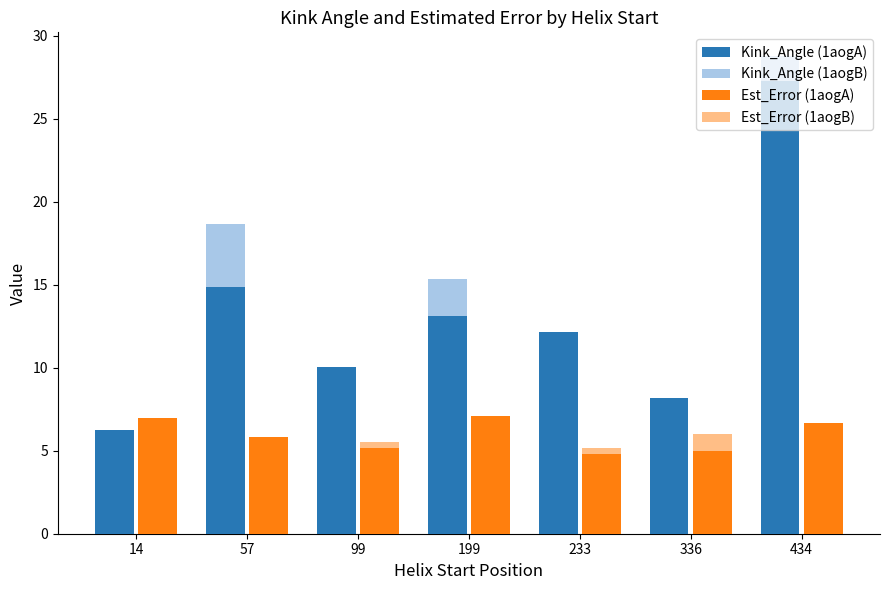

What is the total value across all series at 14?

24.5